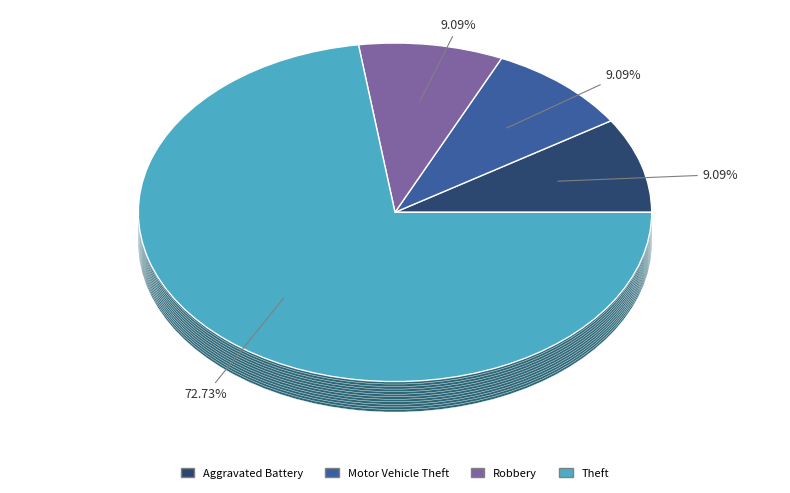

True or false: Aggravated Assault accounts for 12% of the total.

False